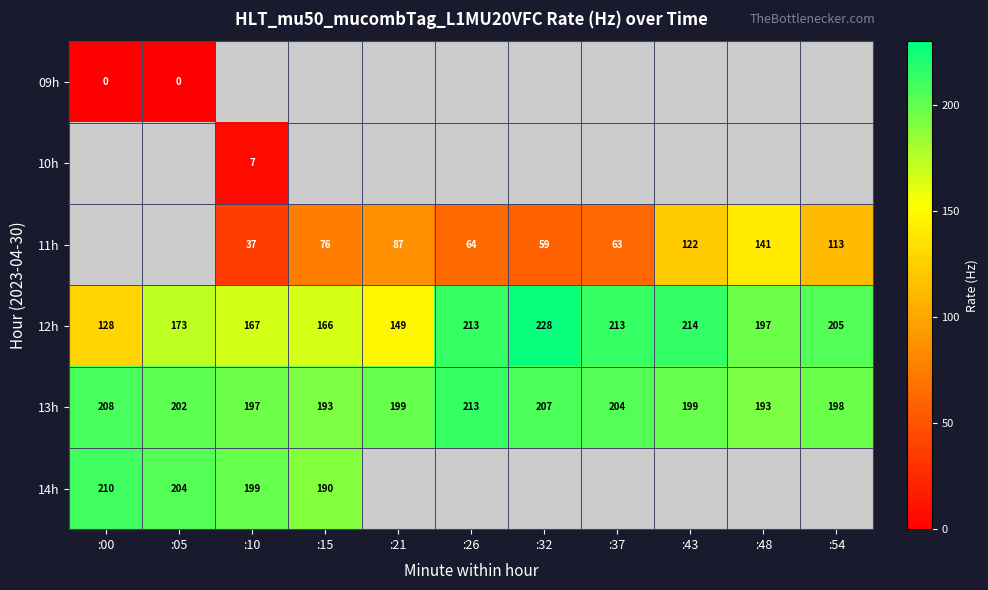

Where does the 12h series first go above 197?

:26